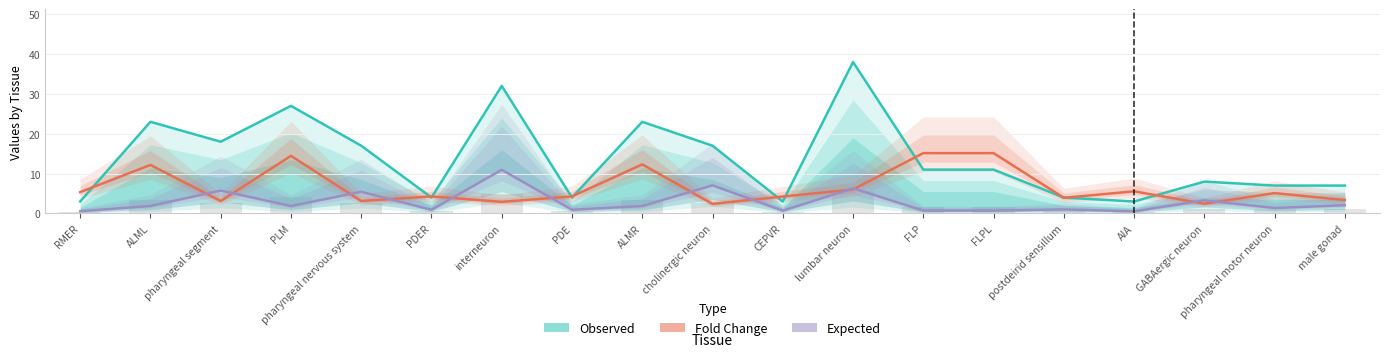

Count the number of categories in the chart.

19